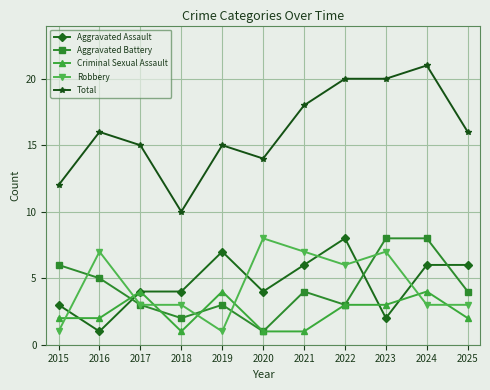

Reading left to right, what are all the values shown in this chart?

Aggravated Assault: 2015=3	2016=1	2017=4	2018=4	2019=7	2020=4	2021=6	2022=8	2023=2	2024=6	2025=6
Aggravated Battery: 2015=6	2016=5	2017=3	2018=2	2019=3	2020=1	2021=4	2022=3	2023=8	2024=8	2025=4
Criminal Sexual Assault: 2015=2	2016=2	2017=4	2018=1	2019=4	2020=1	2021=1	2022=3	2023=3	2024=4	2025=2
Robbery: 2015=1	2016=7	2017=3	2018=3	2019=1	2020=8	2021=7	2022=6	2023=7	2024=3	2025=3
Total: 2015=12	2016=16	2017=15	2018=10	2019=15	2020=14	2021=18	2022=20	2023=20	2024=21	2025=16